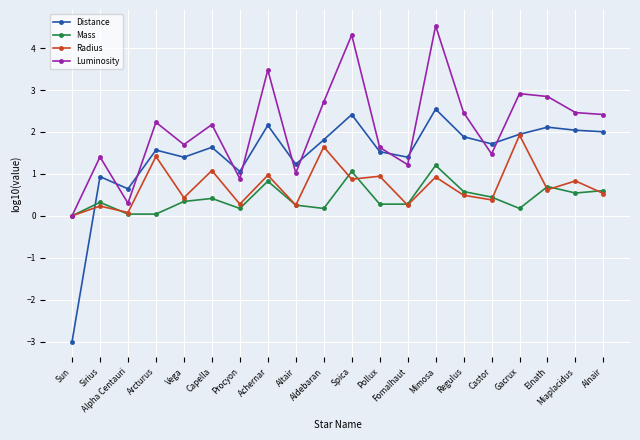

What is the value of the Distance point at the 9th from the left?

1.2